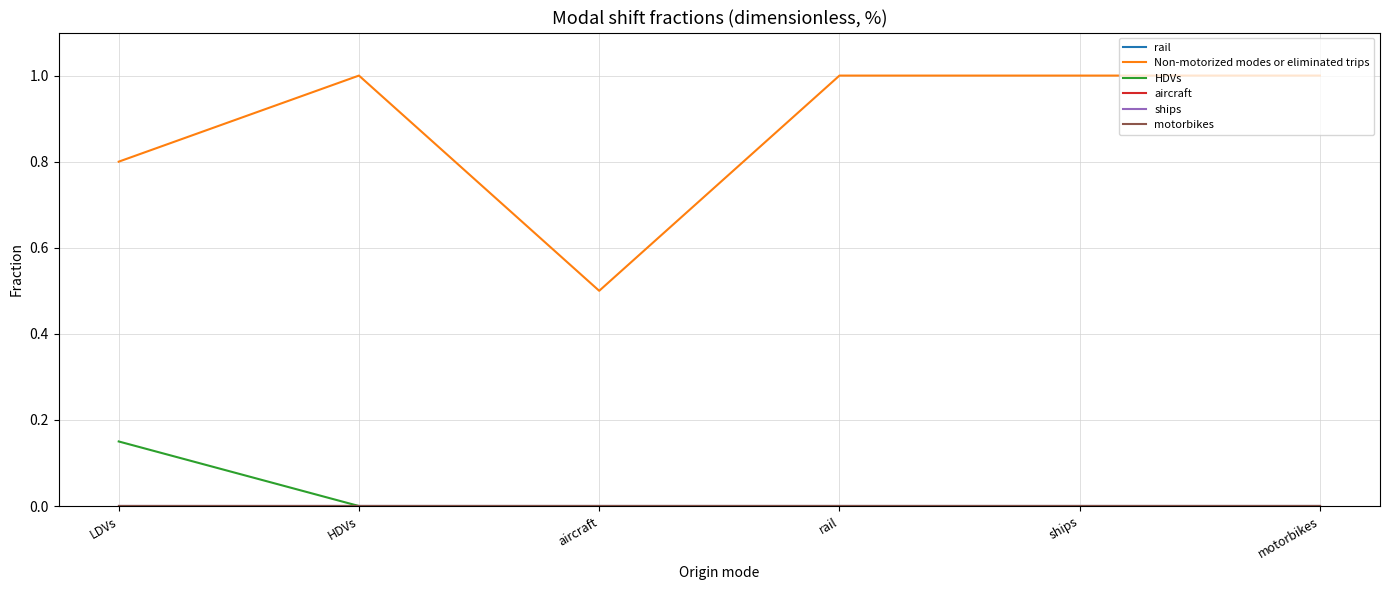

Is this an area chart (filled region under the line)?

No